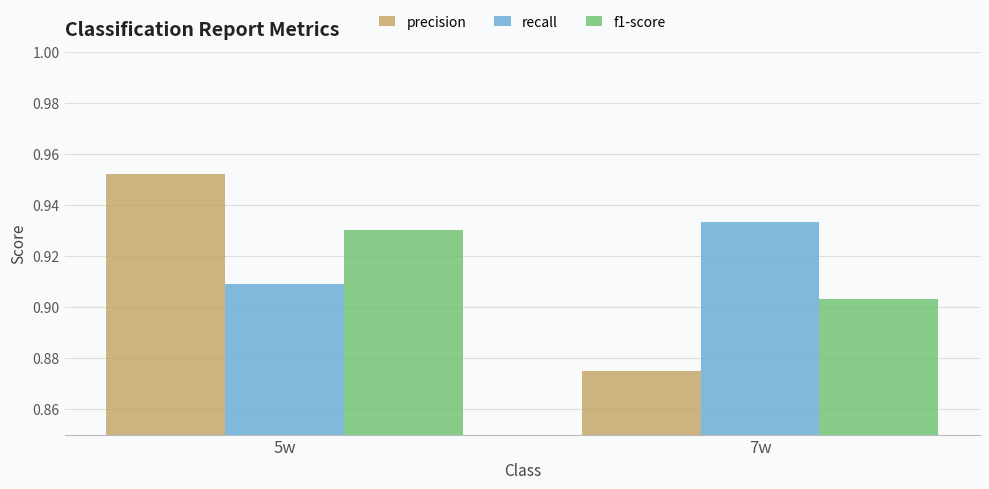

What is the sum of all recall values?

1.8